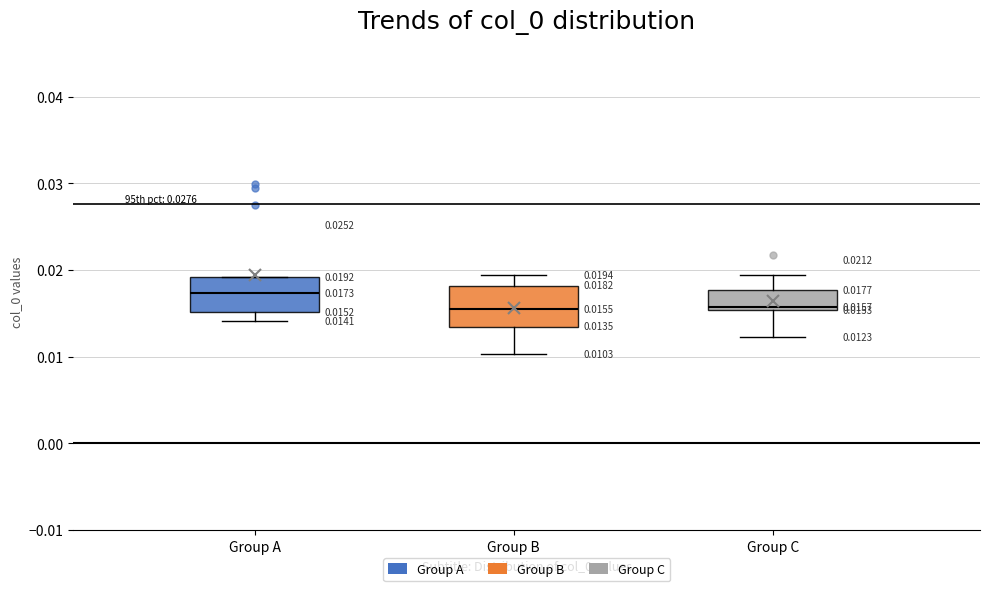

Which box has the highest median line?

Group A